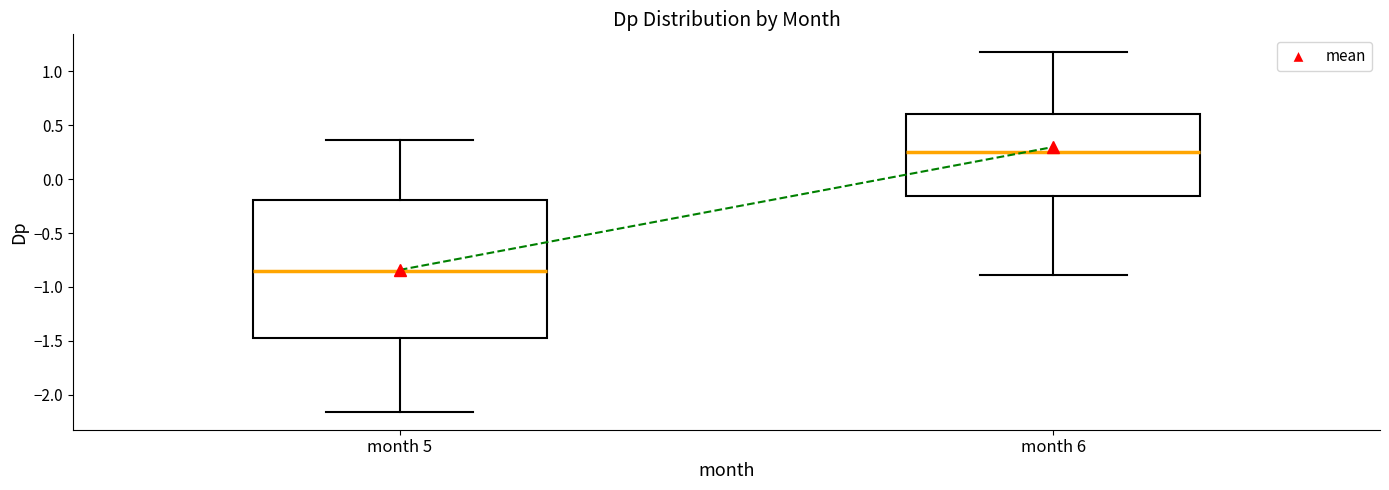

Reading left to right, transcribe this box plot: for each box, give where its median line is, the range the box spans, and where its two whiskers end, as read against the y-axis. The values are not printed on the chart, so give them approximately, as read against the axis.

month 5: median -0.85, box -1.45 to -0.20, whiskers -2.15 to 0.35
month 6: median 0.25, box -0.15 to 0.60, whiskers -0.90 to 1.20